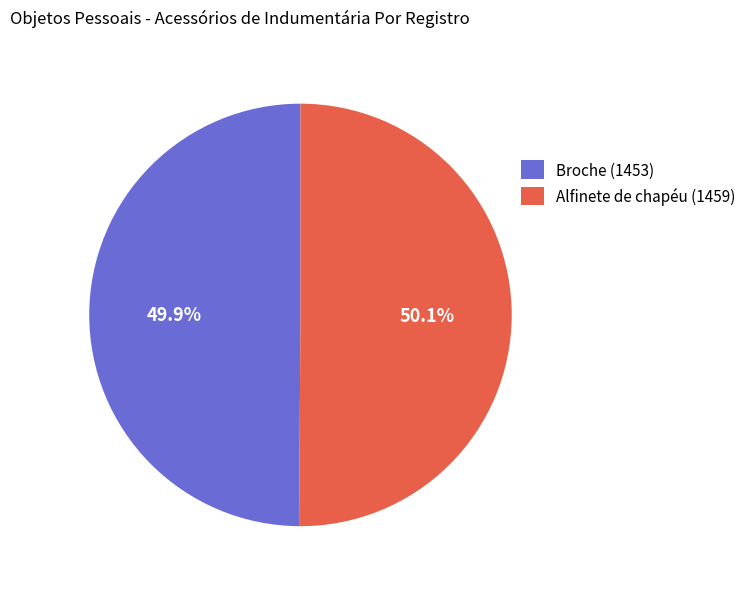

Does any single category account for the majority?

Yes